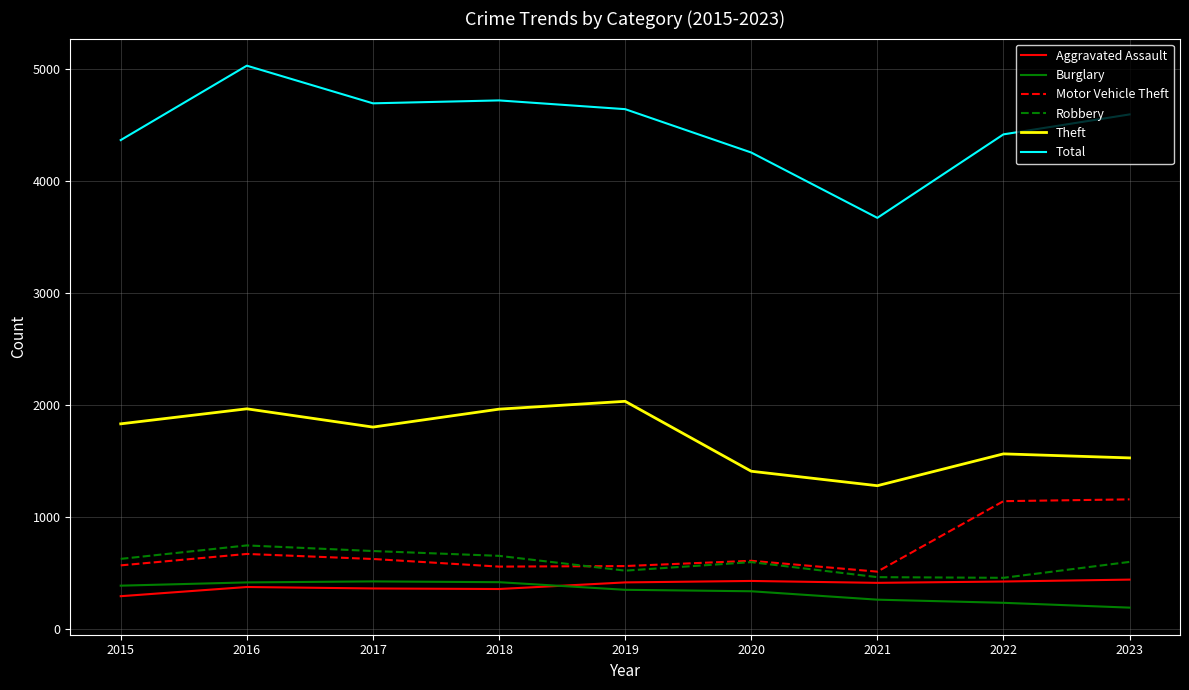

The Total series shows 4695 at 2017. True or false?

True